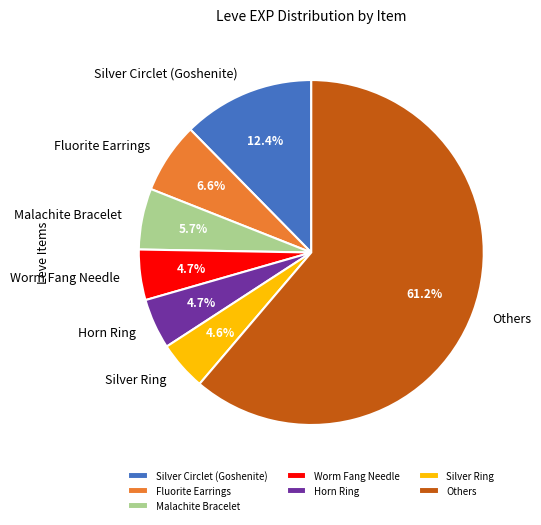

To the nearest percent, what is the difference between the largest and smallest slice percentages?

57%